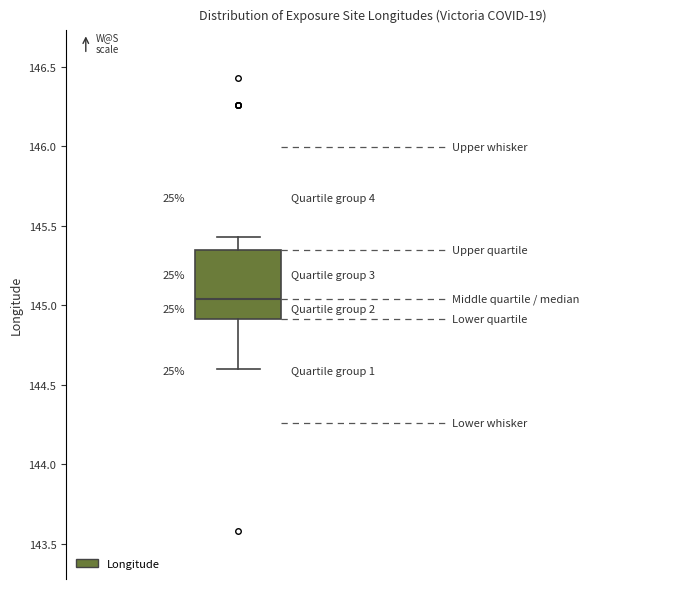

Transcribe this box plot: give where the median line is, the range the box spans, and where the two whiskers end, as read against the y-axis. The values are not printed on the chart, so give them approximately, as read against the axis.

median 145.05, box 144.90 to 145.35, whiskers 144.60 to 145.45